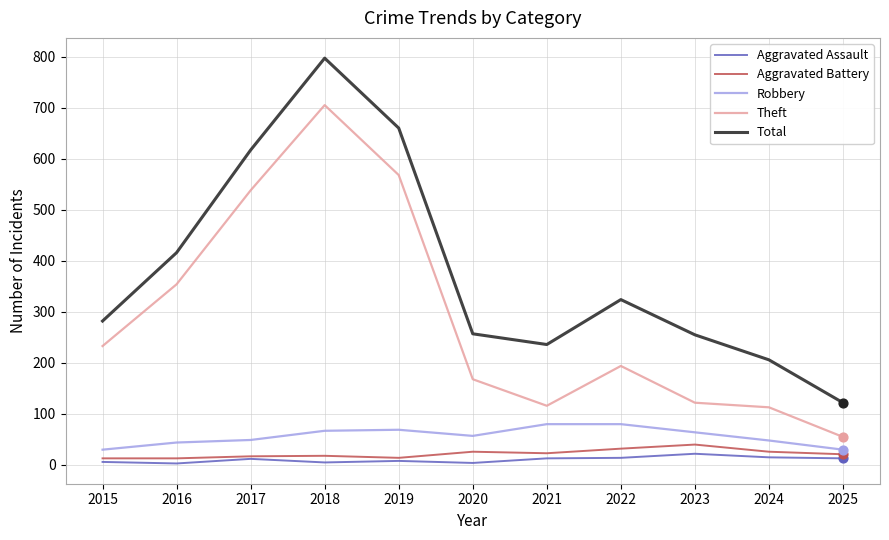

Which series has the largest range (max minus min)?

Total